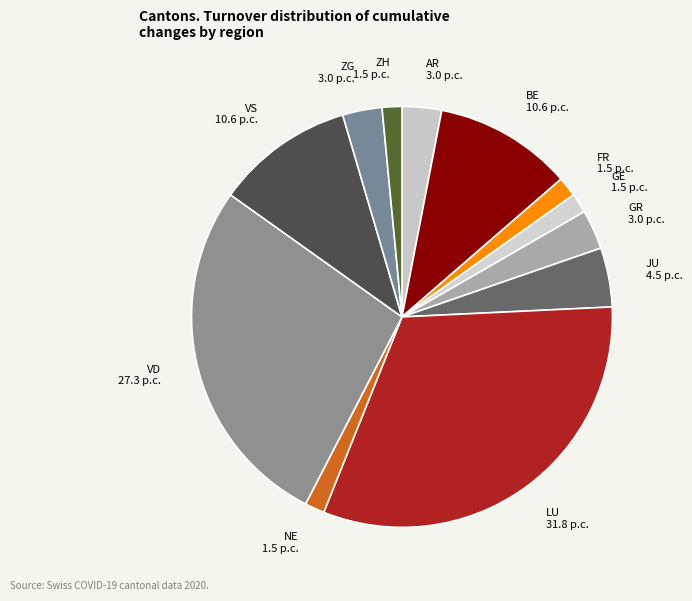

What is the largest slice in the pie chart?

LU